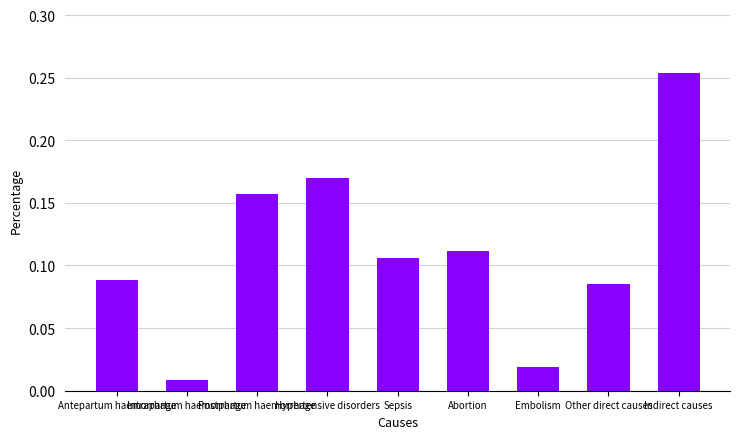

What position from the left is Embolism?

7